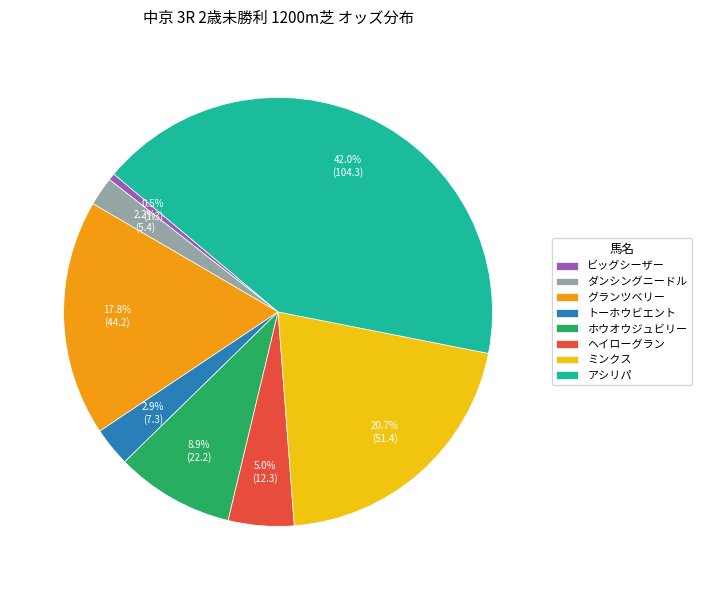

The ホウオウジュビリー slice represents 9% of the pie. True or false?

True